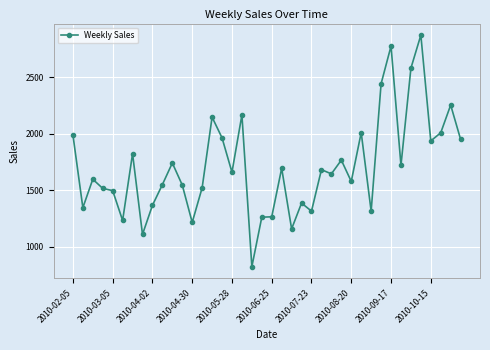

What is the greatest value displayed?

2870.7